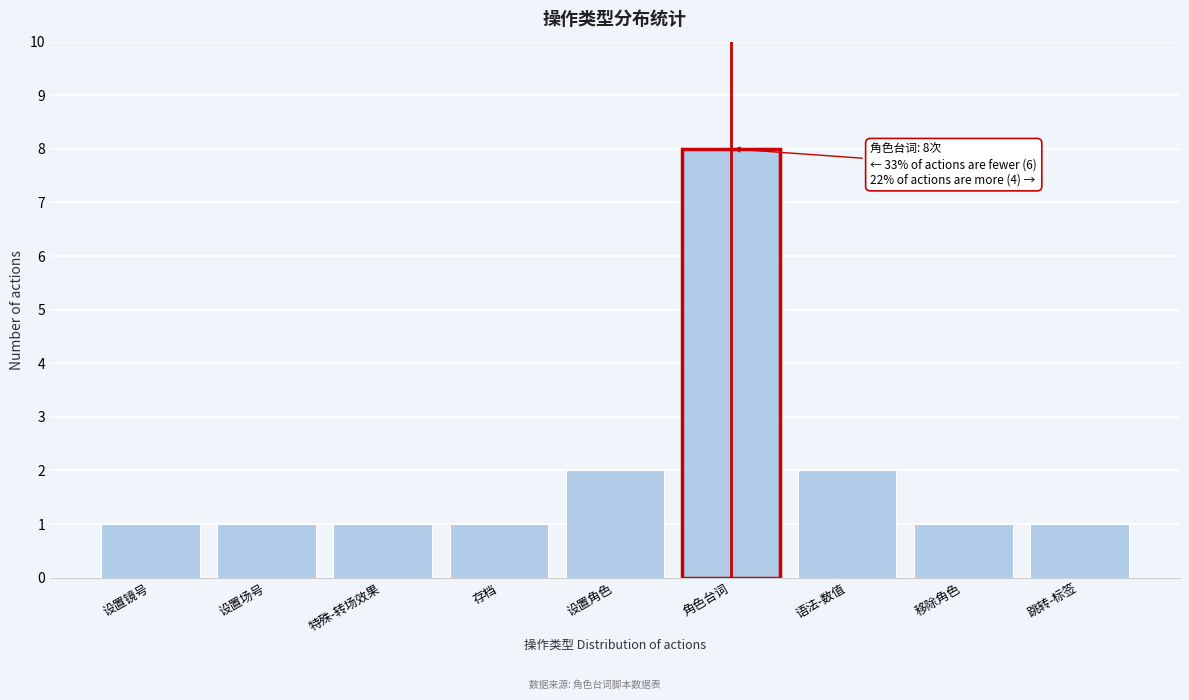

Reading right to left, transcribe all the data shown in this chart.

跳转-标签=1	移除角色=1	语法-数值=2	角色台词=8	设置角色=2	存档=1	特殊-转场效果=1	设置场号=1	设置镜号=1